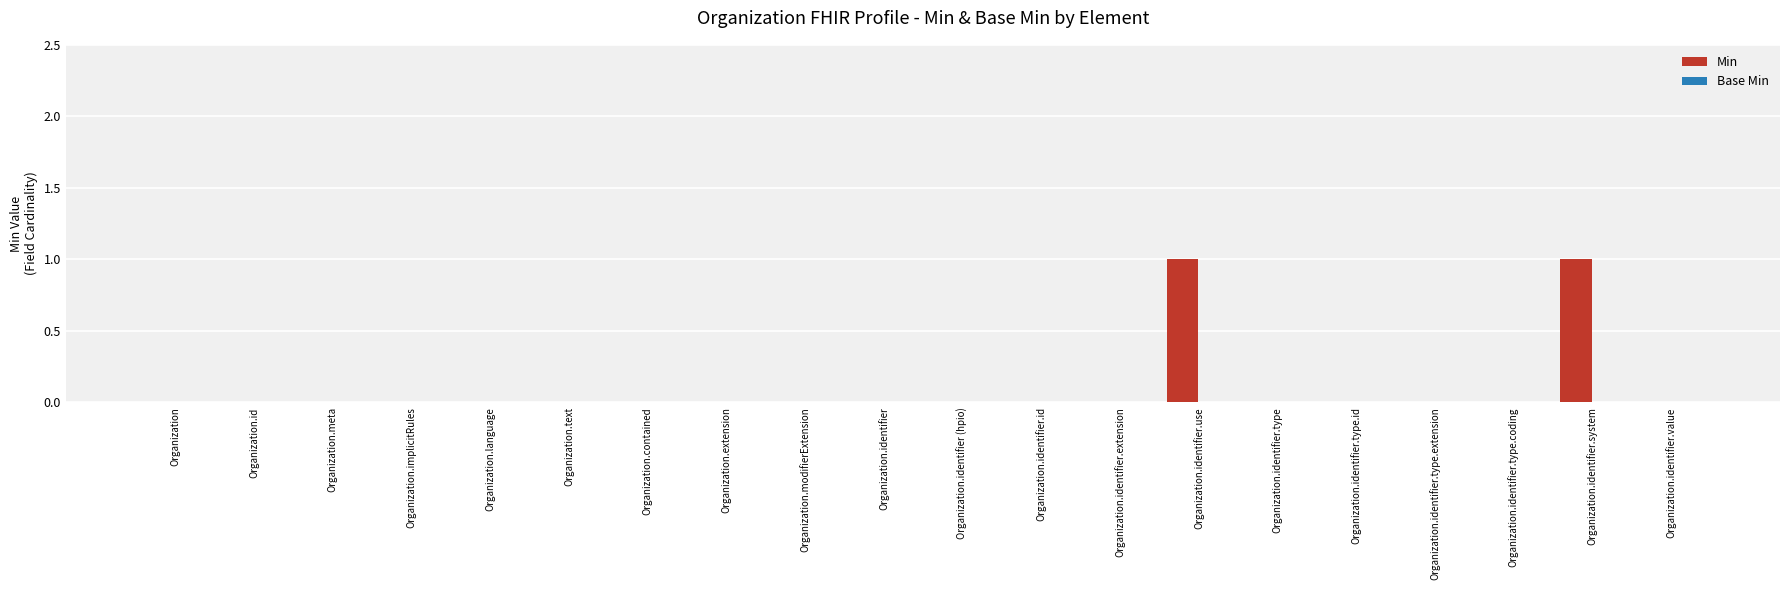

Reading right to left, transcribe all the data shown in this chart.

Organization.identifier.value=0	Organization.identifier.system=1	Organization.identifier.type.coding=0	Organization.identifier.type.extension=0	Organization.identifier.type.id=0	Organization.identifier.type=0	Organization.identifier.use=1	Organization.identifier.extension=0	Organization.identifier.id=0	Organization.identifier (hpio)=0	Organization.identifier=0	Organization.modifierExtension=0	Organization.extension=0	Organization.contained=0	Organization.text=0	Organization.language=0	Organization.implicitRules=0	Organization.meta=0	Organization.id=0	Organization=0